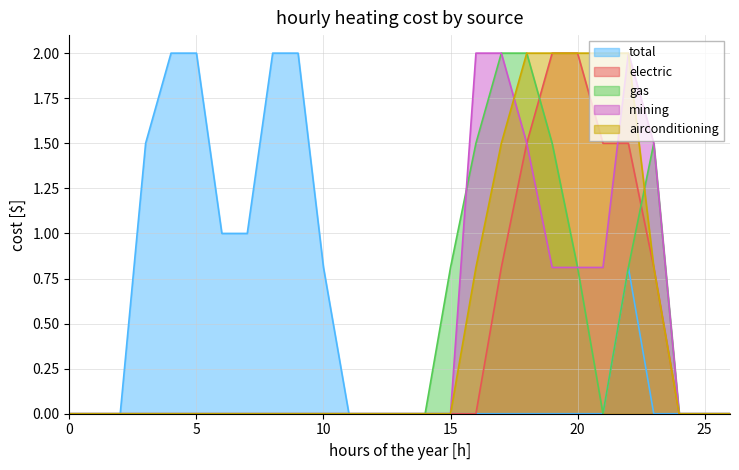

What are all the series names shown in the legend?

total, electric, gas, mining, airconditioning